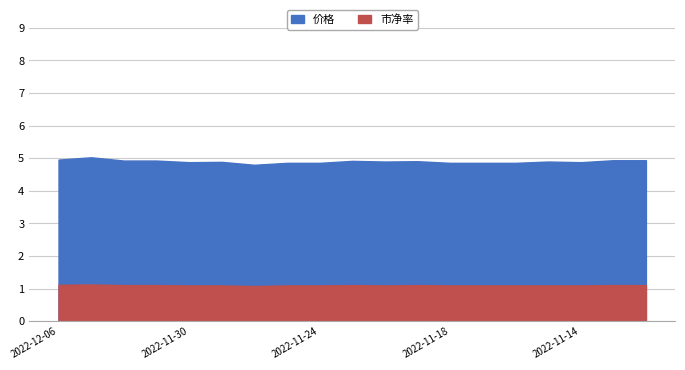

True or false: 价格 and 市净率 cross at least once.

False